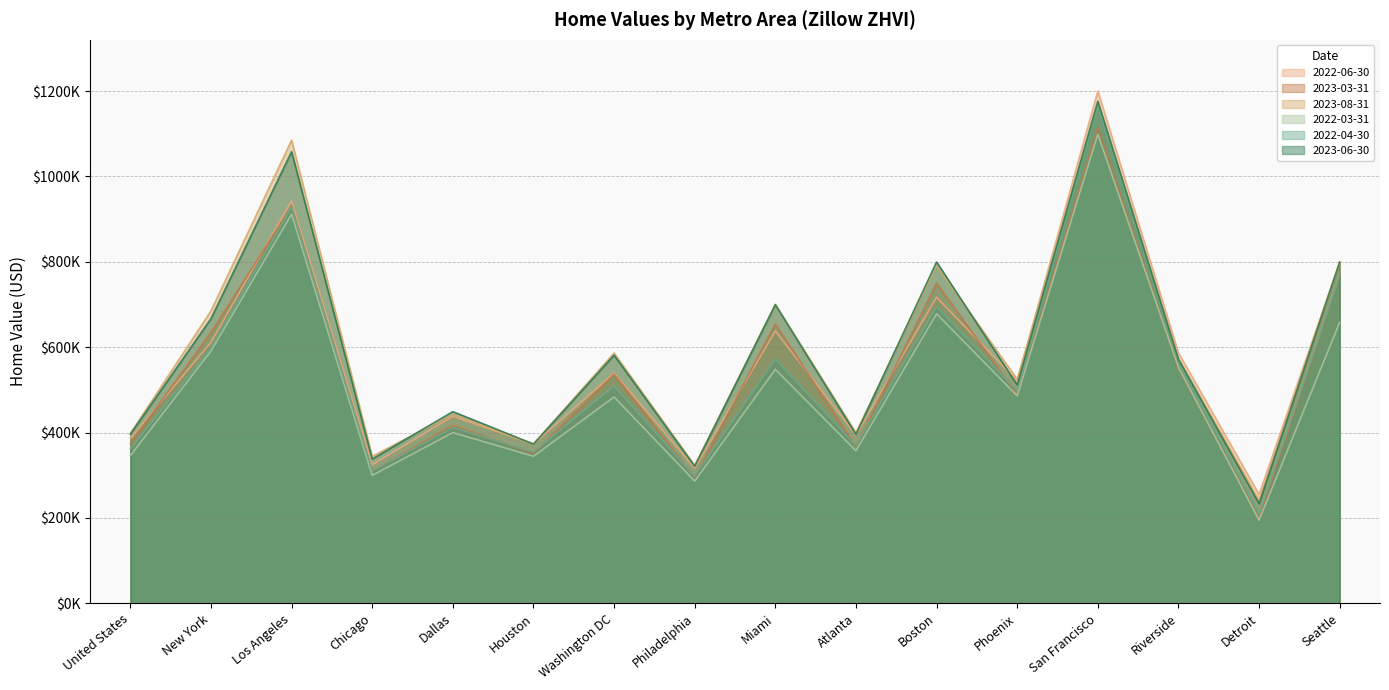

How many values in the 2022-04-30 series are below 509217?

8